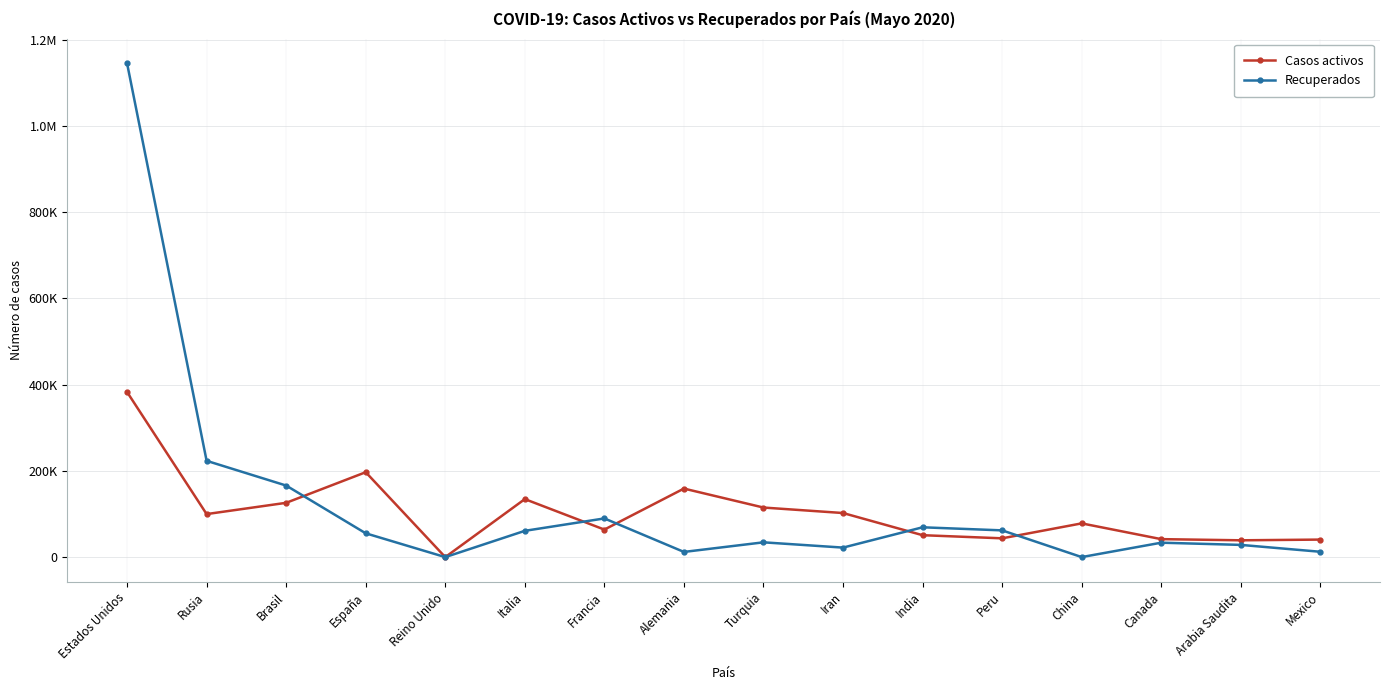

In Recuperados, how many points are lower than both neighbors (excluding endpoints)?

4